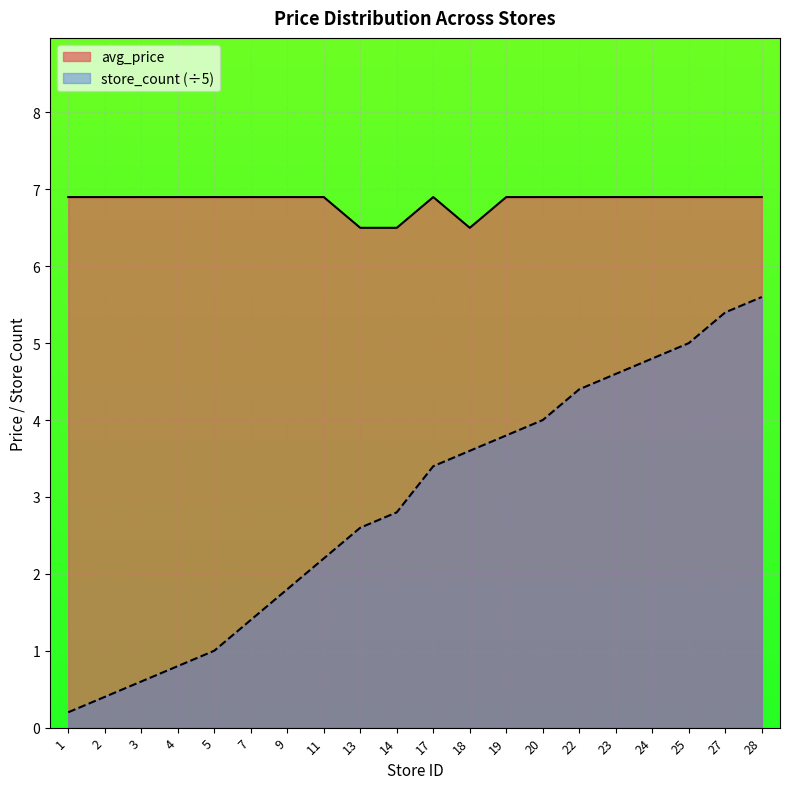

The store_count series shows 7.2 at 27. True or false?

False